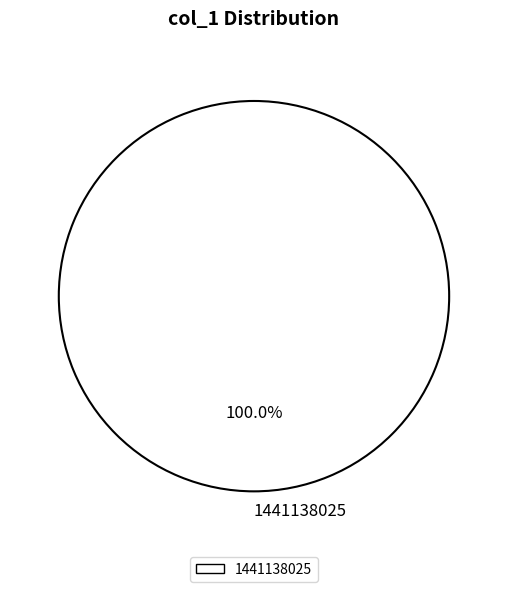

Is there a majority slice in this chart?

Yes